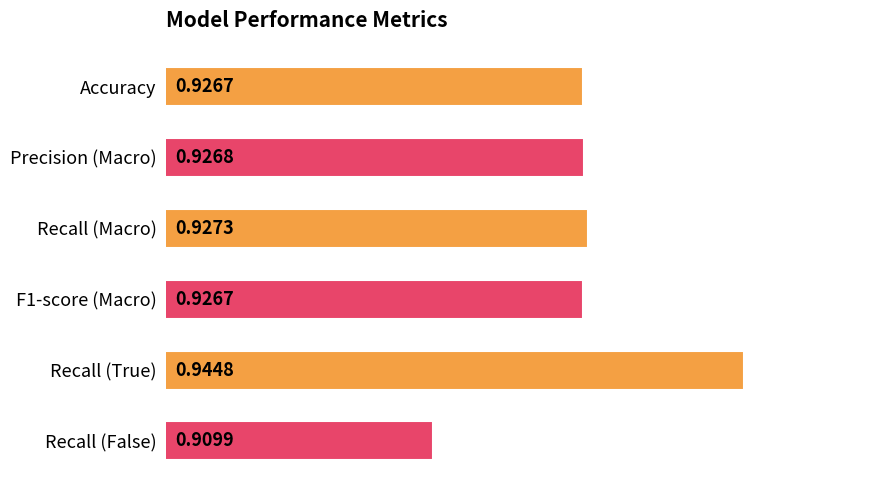

What is the sum of all values?

5.6